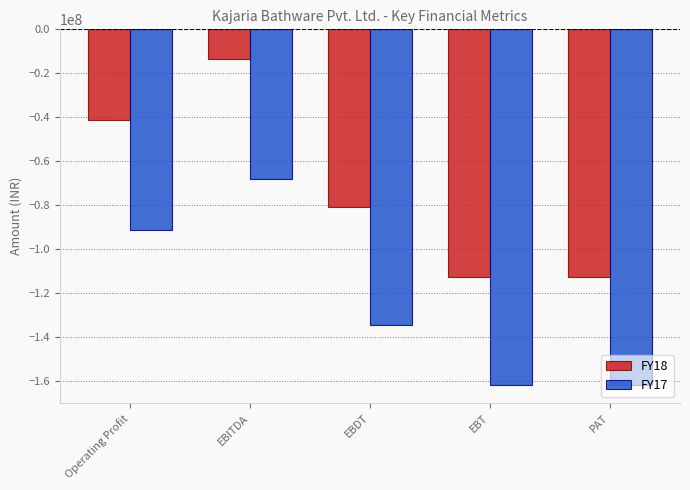

Where does the FY17 series first go above -134585000?

Operating Profit